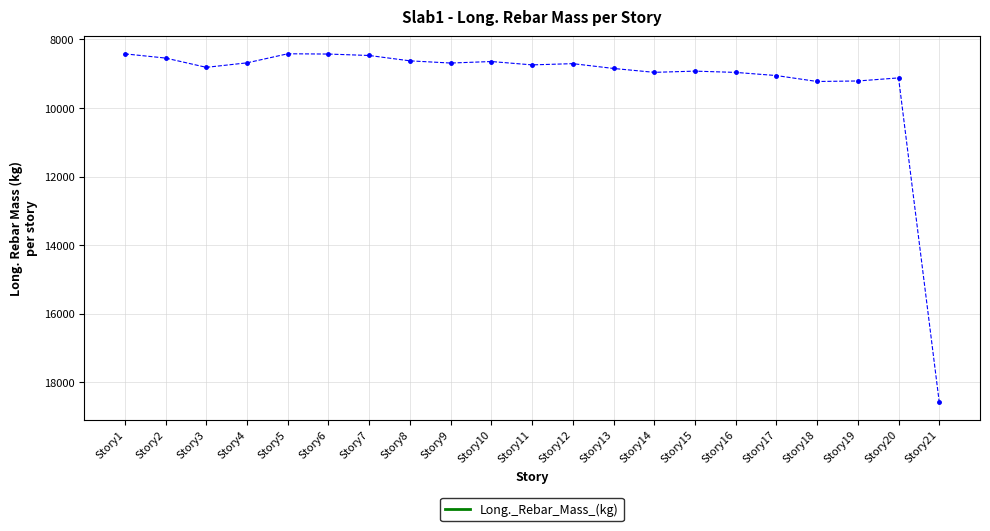

At which label is the value closest to 13503?

Story18